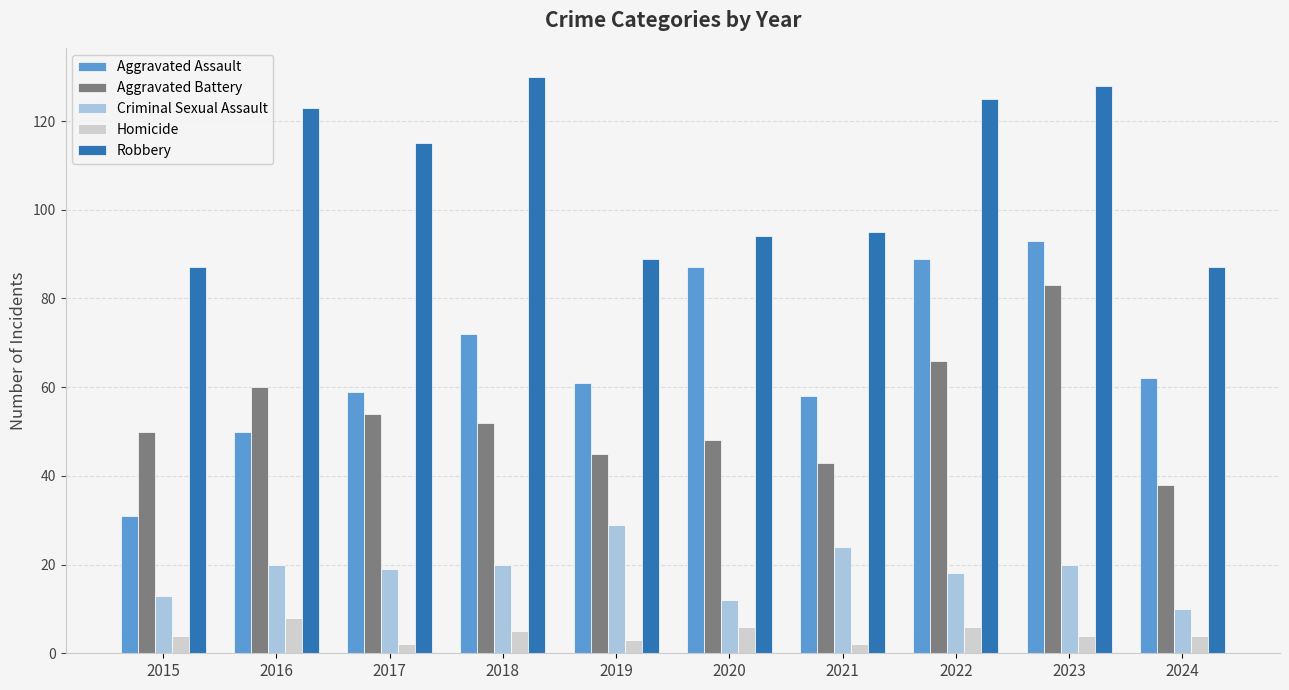

Rank the series by their maximum value, from lowest to highest.

Homicide, Criminal Sexual Assault, Aggravated Battery, Aggravated Assault, Robbery